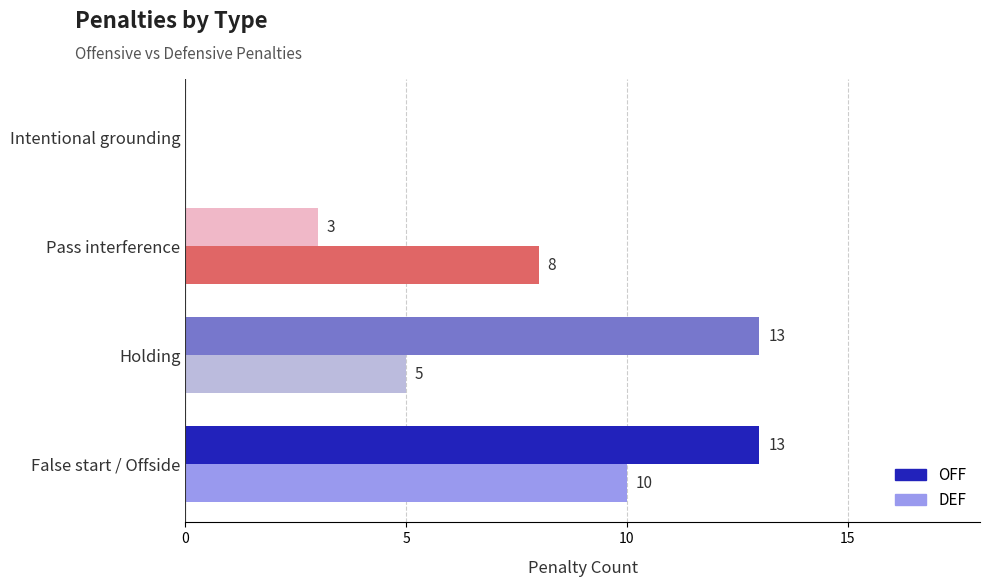

What are all the series names shown in the legend?

OFF, DEF